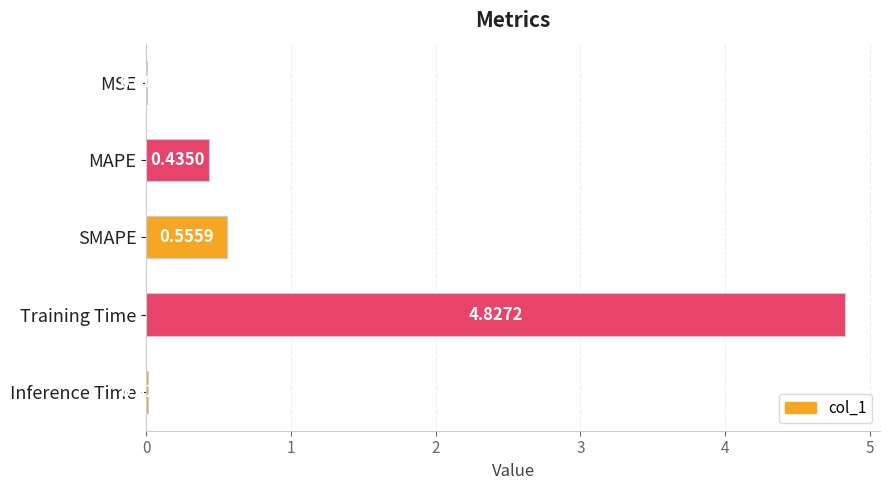

Which label corresponds to the largest value in the chart?

Training Time